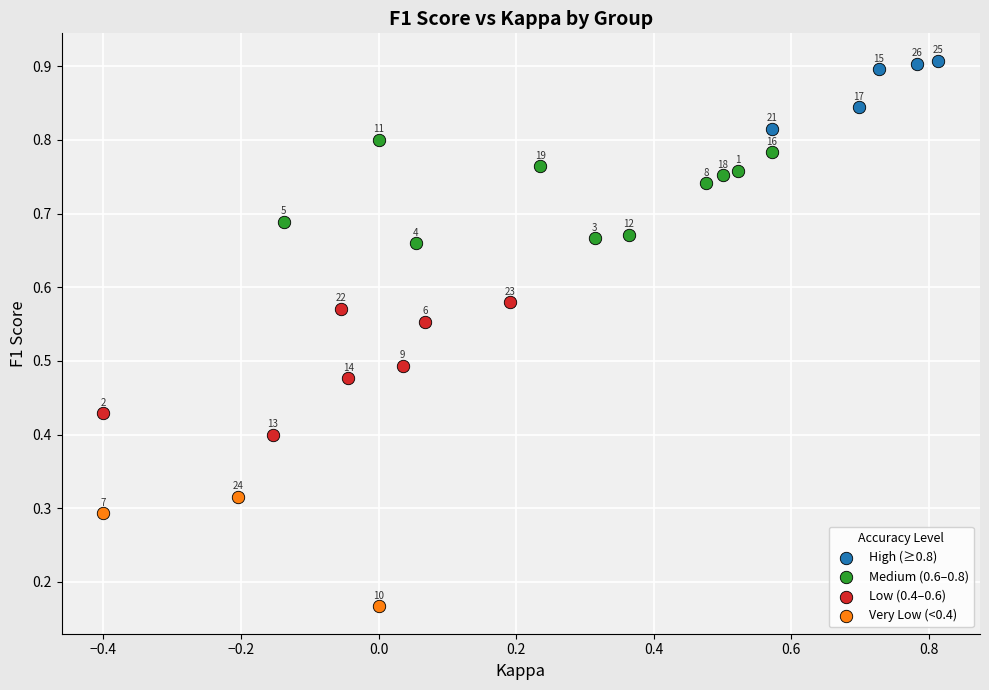

What are all the series names shown in the legend?

High (≥0.8), Medium (0.6–0.8), Low (0.4–0.6), Very Low (<0.4)